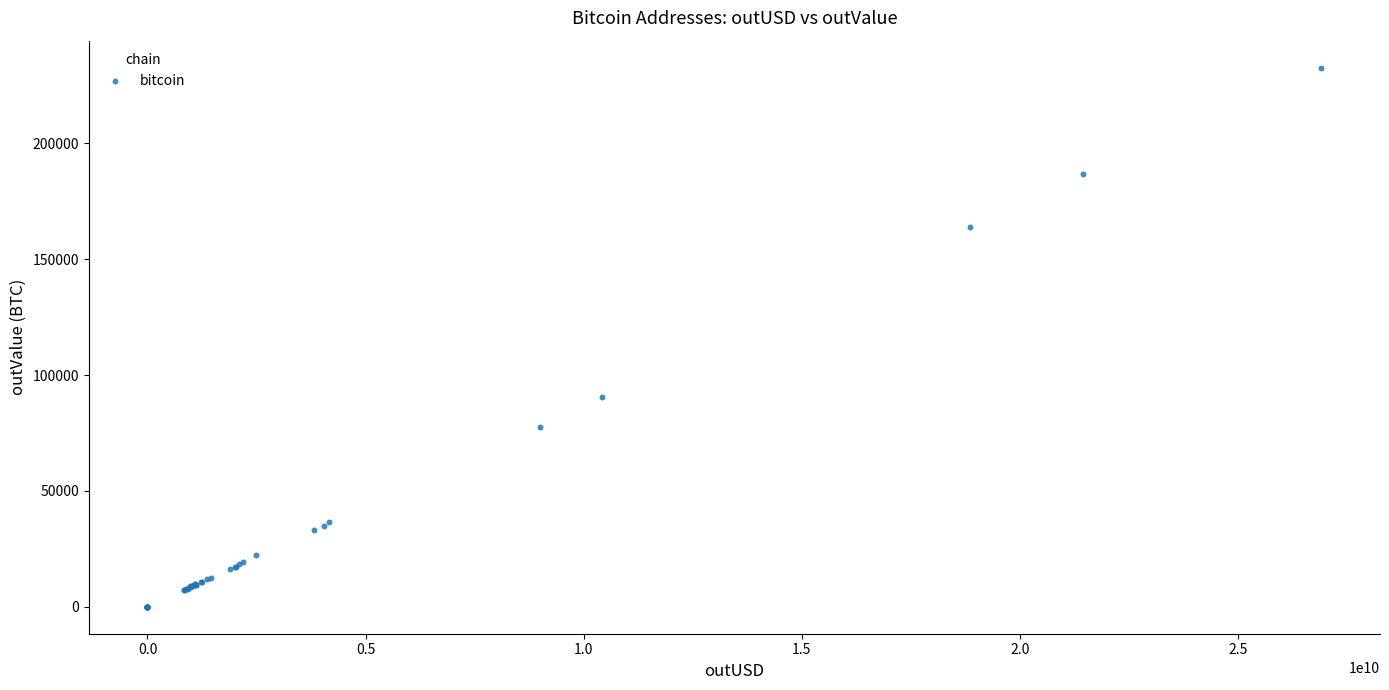

What Y value in the scatter plot is closest to 116363?

90437.9